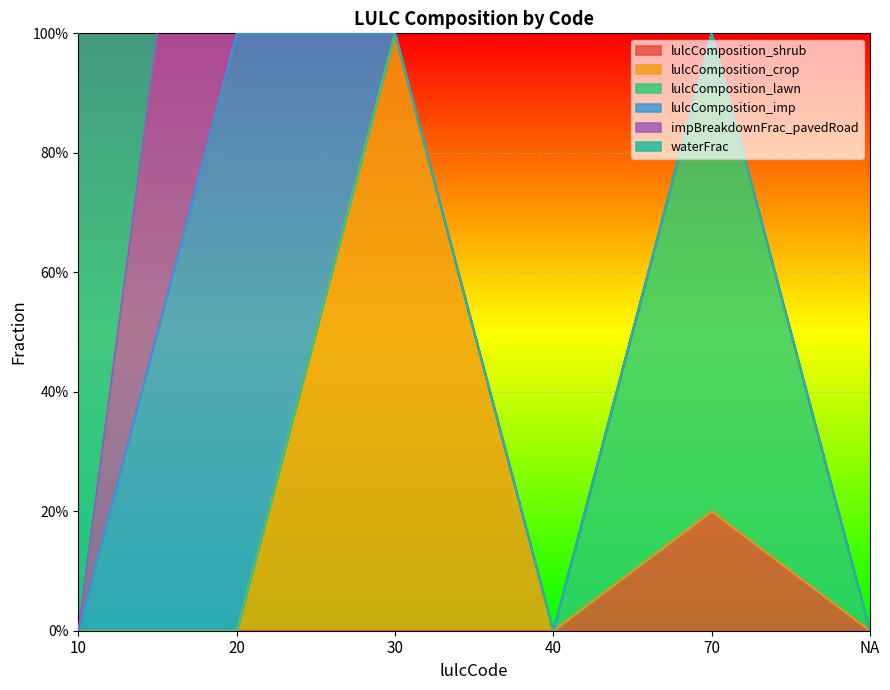

True or false: lulcComposition_lawn and waterFrac cross at least once.

False